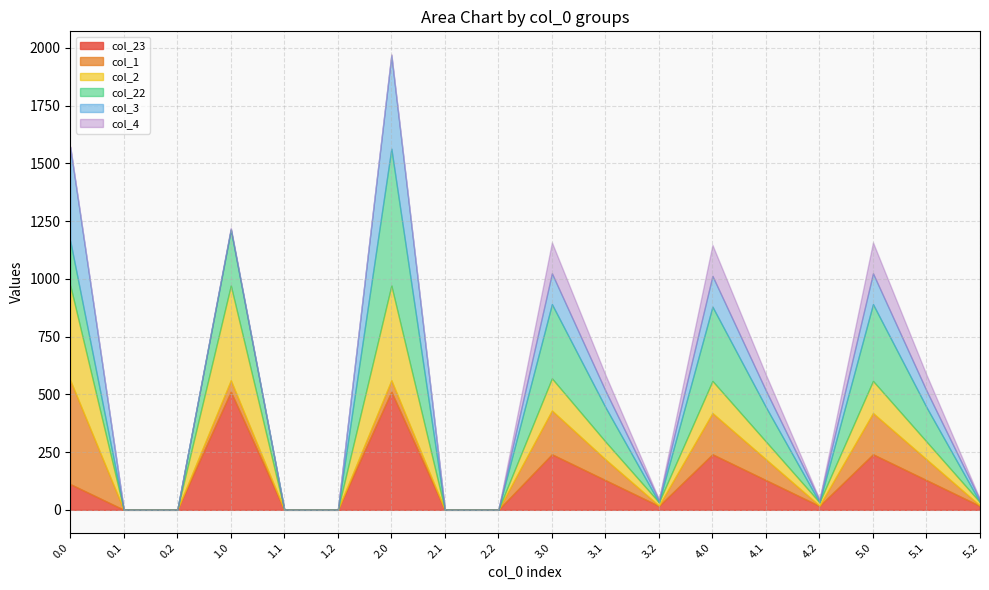

At which category is the sum across all series the highest?

2.0